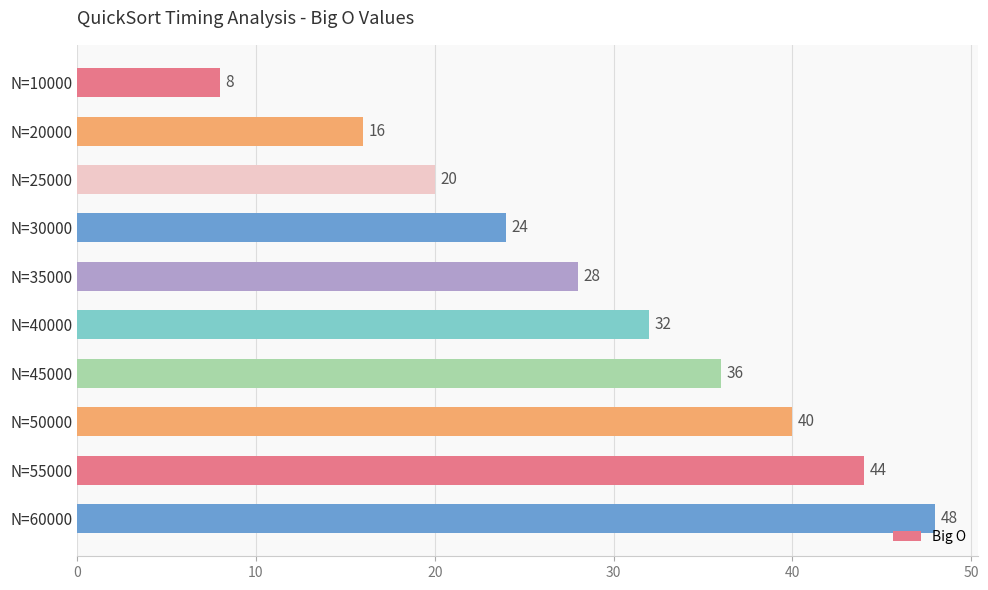

How many distinct data groups are displayed?

1